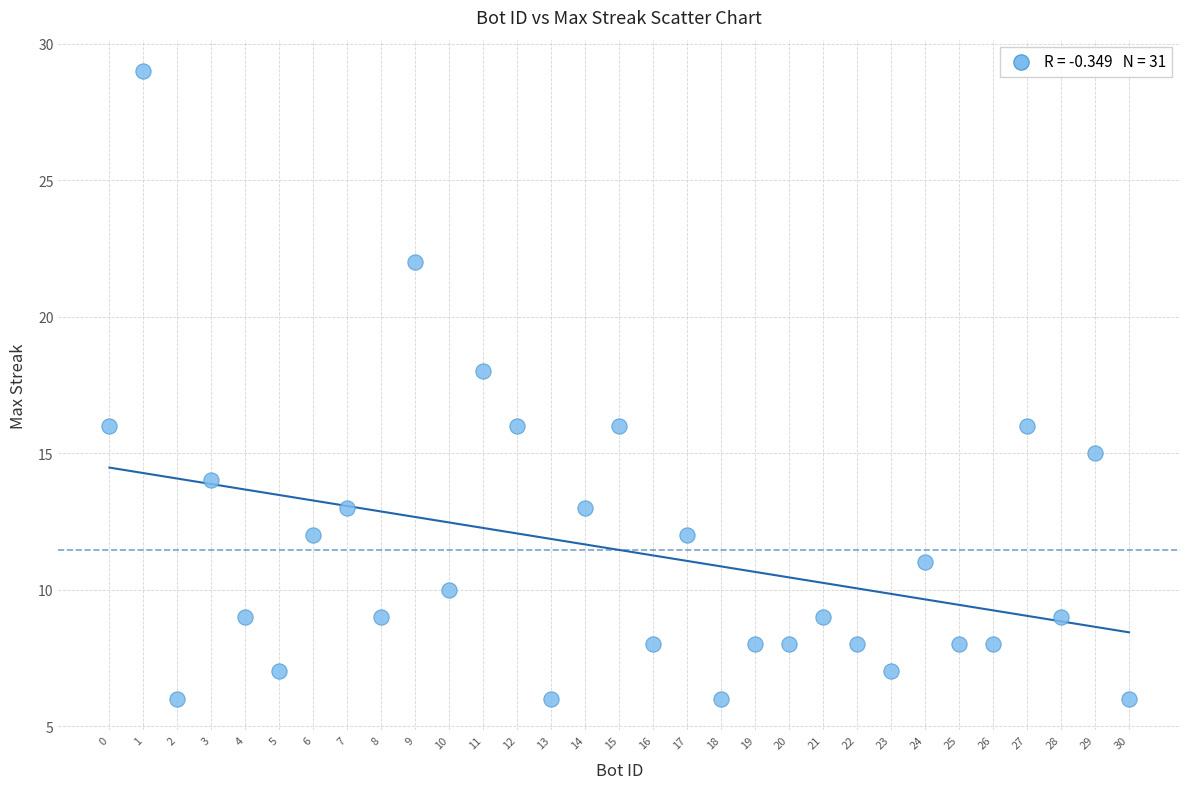

What is the range of X values (max minus min)?

30